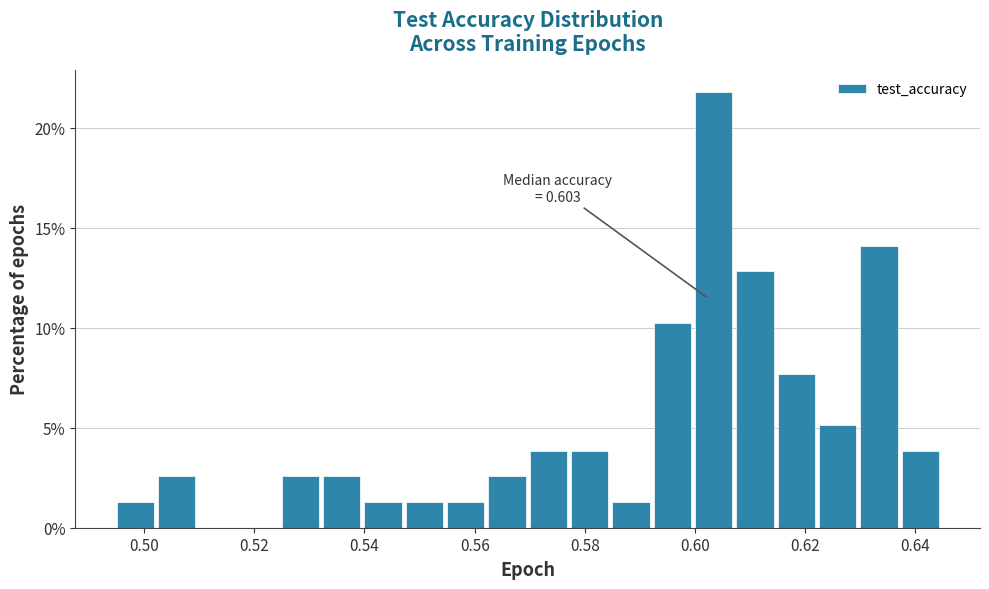

Around what value on the x-axis is the tallest bar? Give the approximate position of its centre, as read against the axis.

0.604